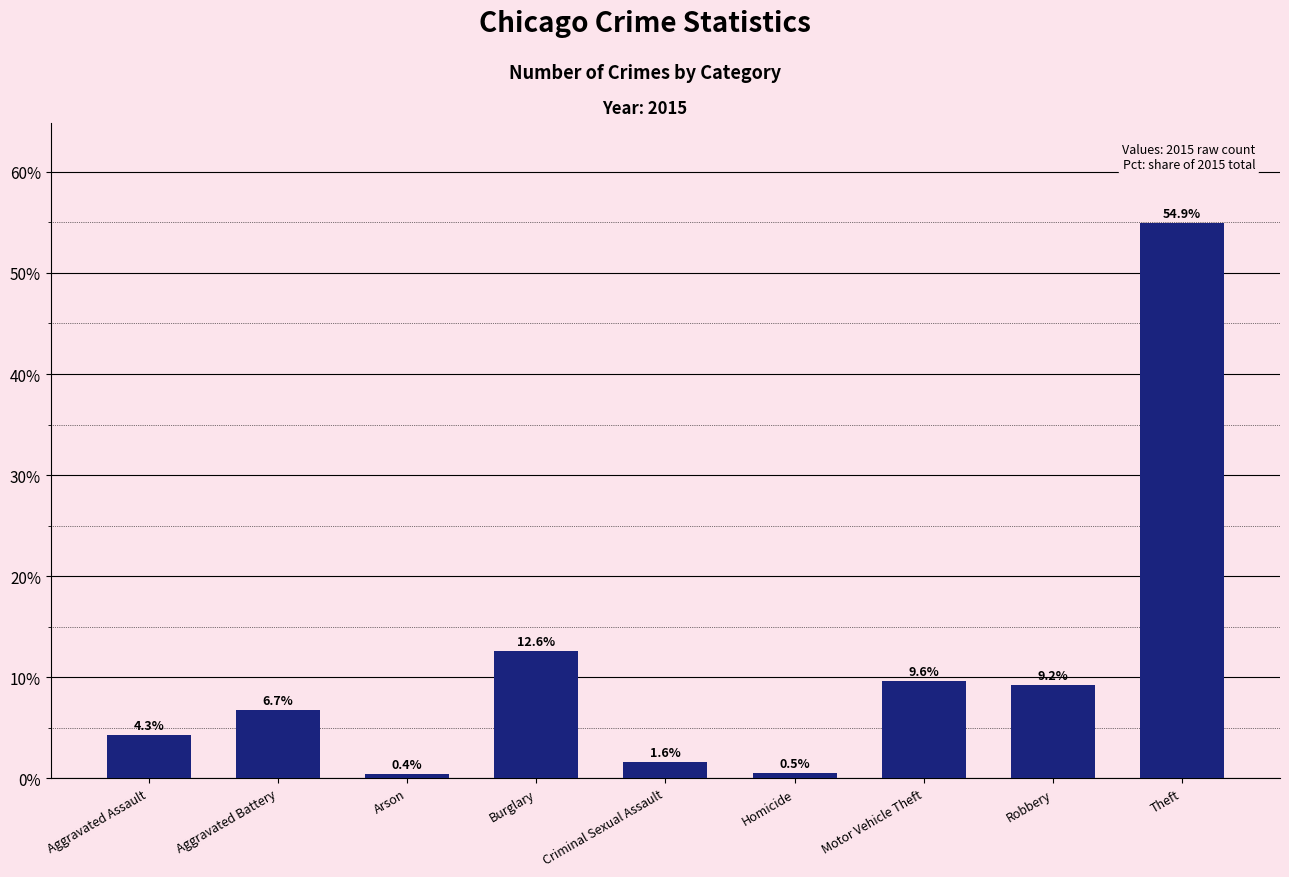

Rank the categories by value from lowest to highest.

Arson, Homicide, Criminal Sexual Assault, Aggravated Assault, Aggravated Battery, Robbery, Motor Vehicle Theft, Burglary, Theft